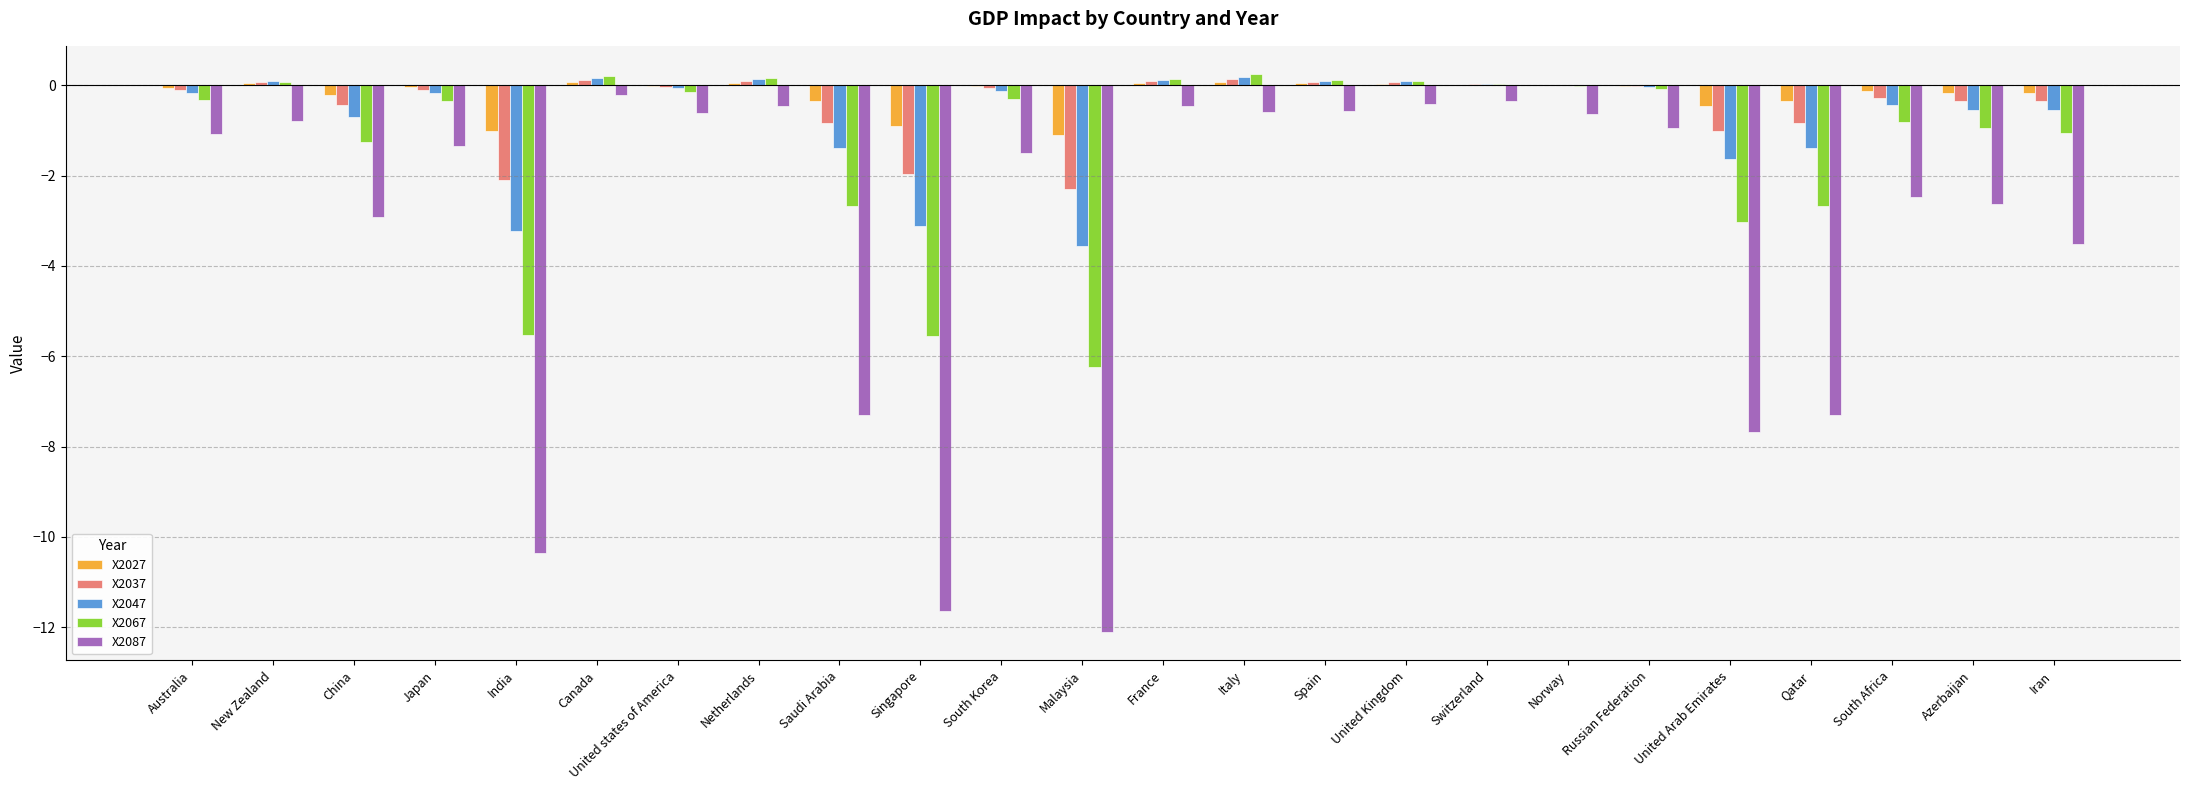

Which series has the largest range (max minus min)?

X2087